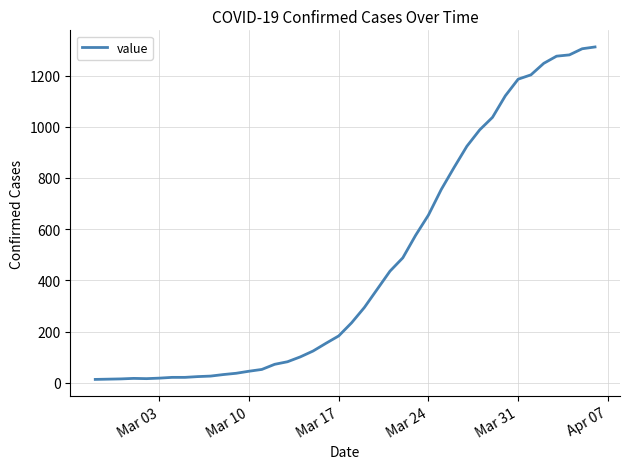

What is the greatest value displayed?

1312